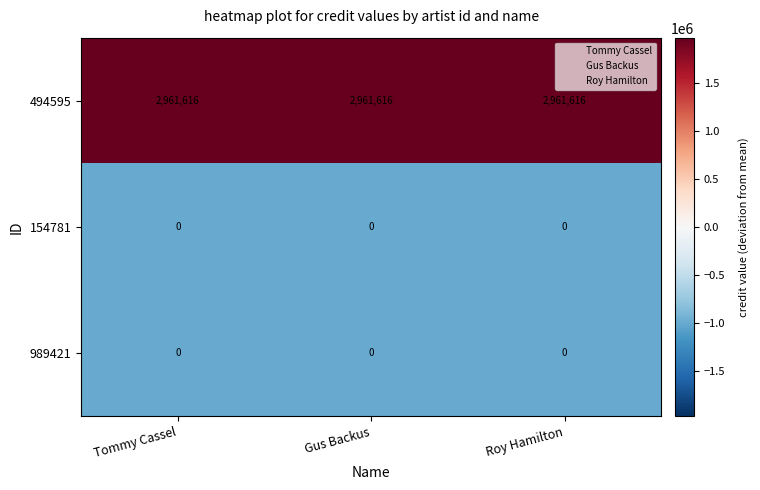

What is the greatest value displayed?

2961616